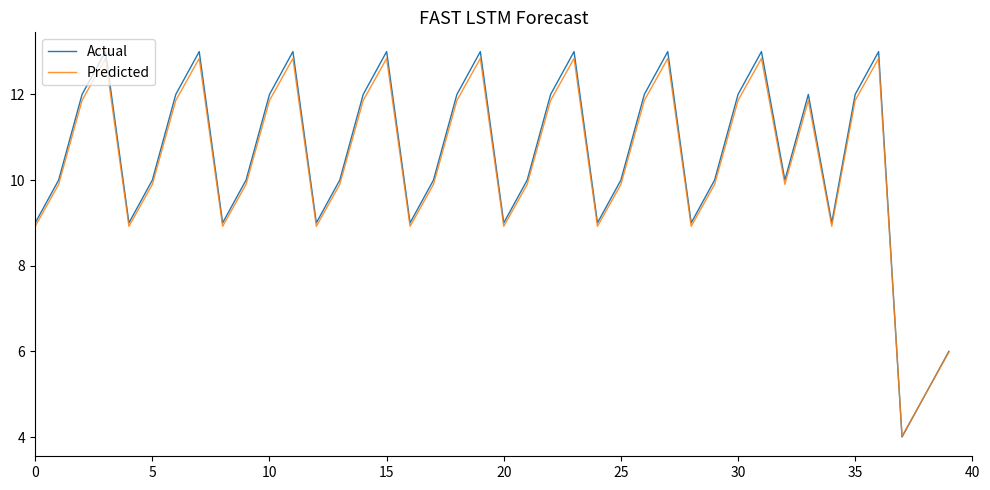

What is the minimum value for Predicted?

4.0